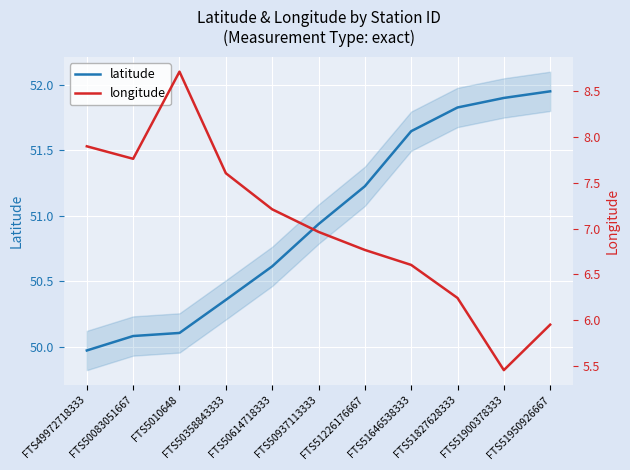

What is the value of the longitude point at the 7th from the left?

6.8